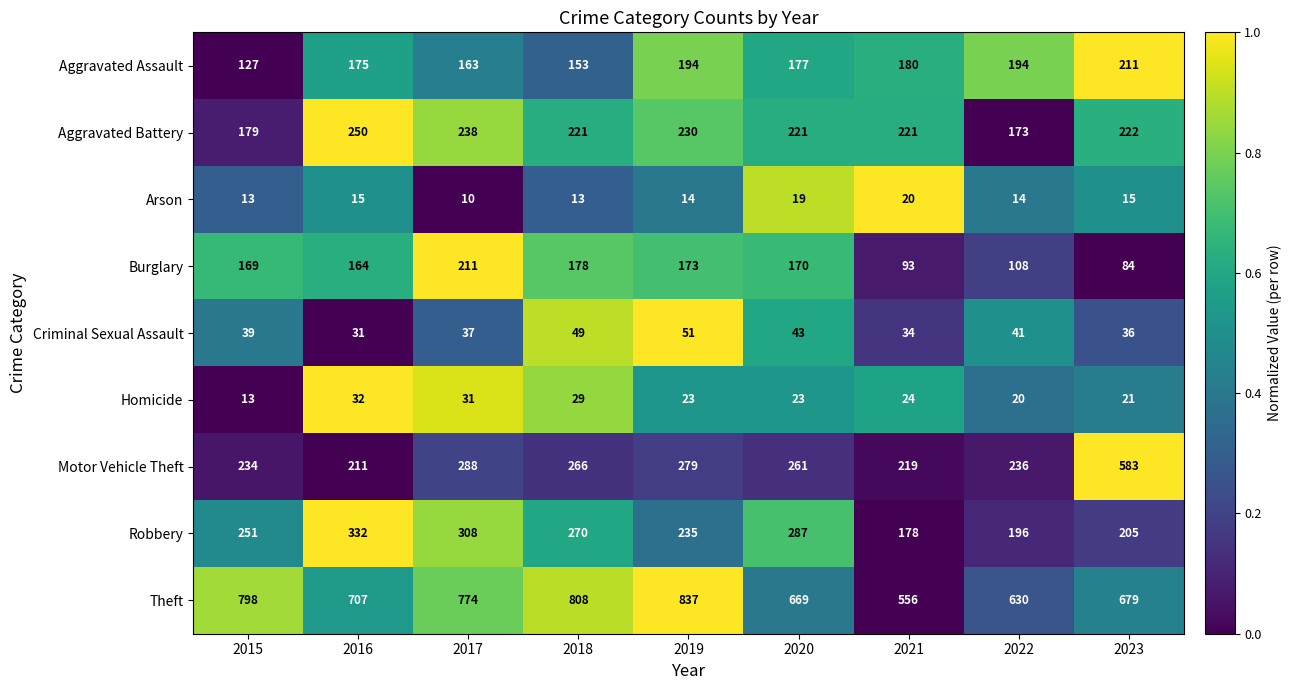

At 2017, list the series in order from smallest to largest.

Arson, Homicide, Criminal Sexual Assault, Aggravated Assault, Burglary, Aggravated Battery, Motor Vehicle Theft, Robbery, Theft